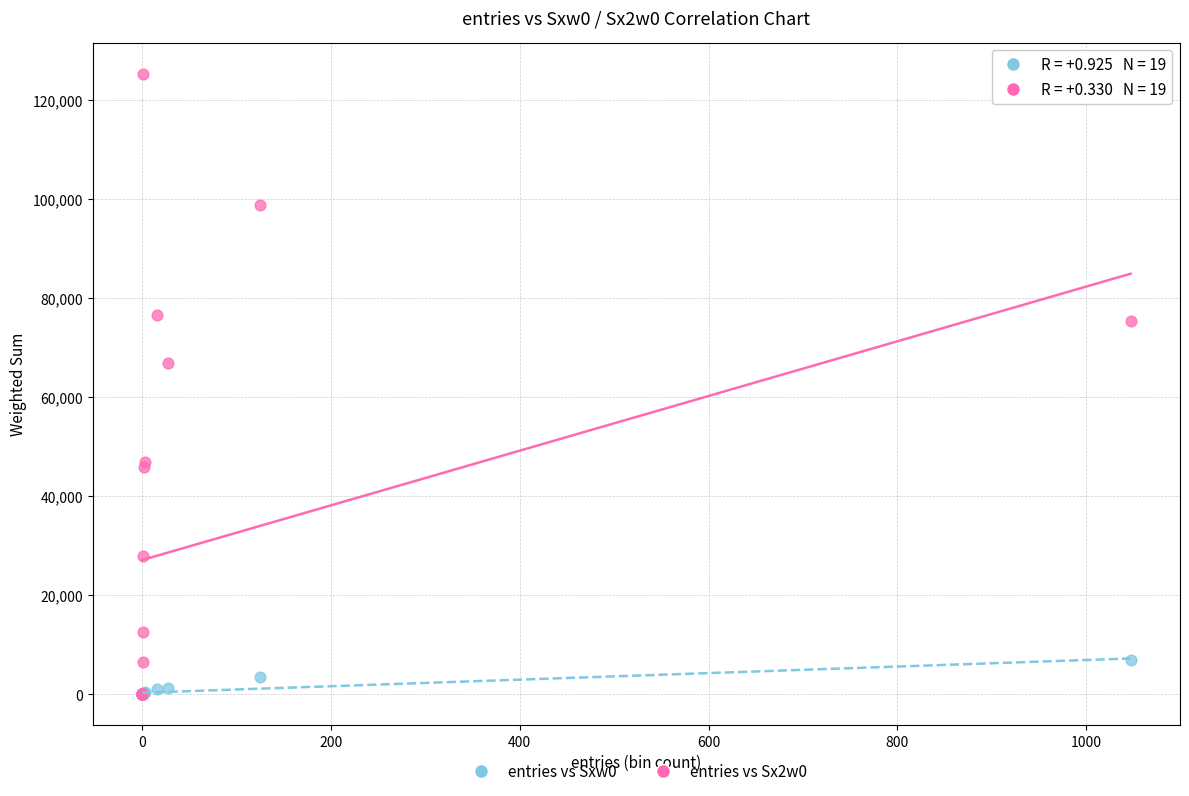

Which series reaches the maximum Y coordinate?

entries vs Sx2w0